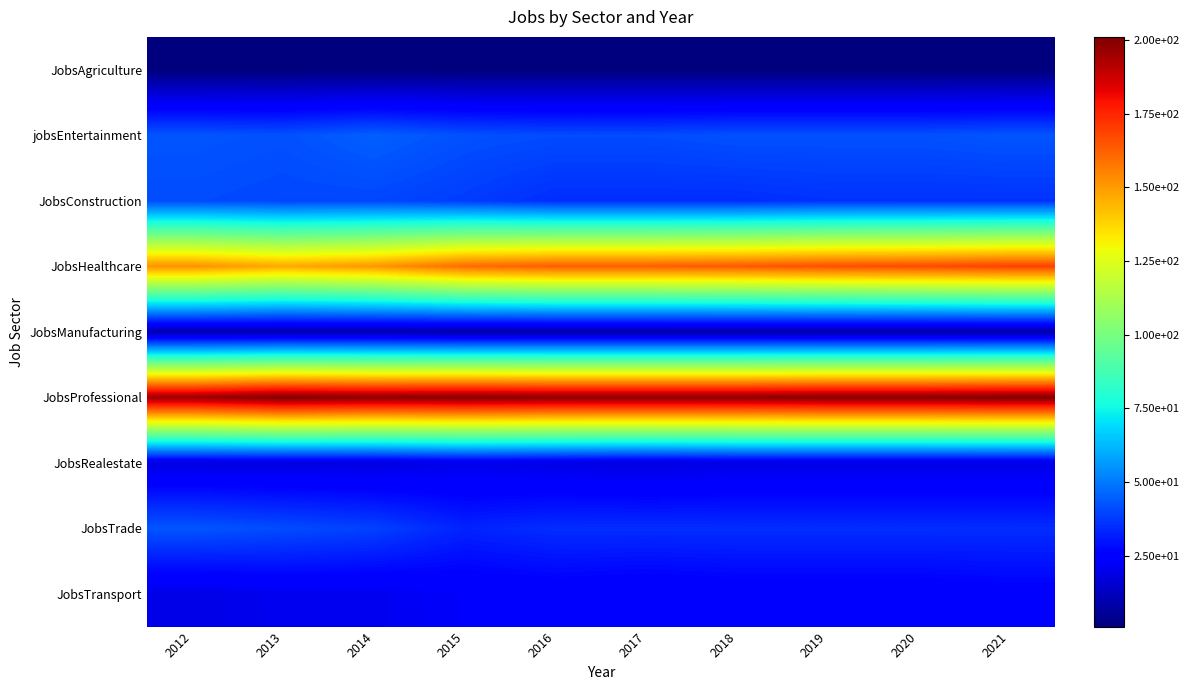

Reading left to right, list all the values displayed in this chart.

JobsAgriculture: 2012=1	2013=1	2014=1	2015=1	2016=1	2017=1	2018=1	2019=1	2020=1	2021=1
jobsEntertainment: 2012=43	2013=42	2014=45	2015=42	2016=41	2017=41	2018=42	2019=42	2020=42	2021=43
JobsConstruction: 2012=41	2013=40	2014=40	2015=38	2016=35	2017=35	2018=35	2019=36	2020=36	2021=36
JobsHealthcare: 2012=152	2013=147	2014=151	2015=160	2016=163	2017=163	2018=164	2019=166	2020=167	2021=169
JobsManufacturing: 2012=9	2013=9	2014=9	2015=8	2016=8	2017=8	2018=8	2019=8	2020=8	2021=8
JobsProfessional: 2012=196	2013=201	2014=199	2015=200	2016=199	2017=199	2018=199	2019=200	2020=200	2021=201
JobsRealestate: 2012=18	2013=18	2014=18	2015=20	2016=19	2017=18	2018=19	2019=19	2020=19	2021=19
JobsTrade: 2012=43	2013=41	2014=39	2015=33	2016=35	2017=35	2018=35	2019=35	2020=35	2021=35
JobsTransport: 2012=19	2013=21	2014=21	2015=23	2016=24	2017=23	2018=24	2019=24	2020=24	2021=25